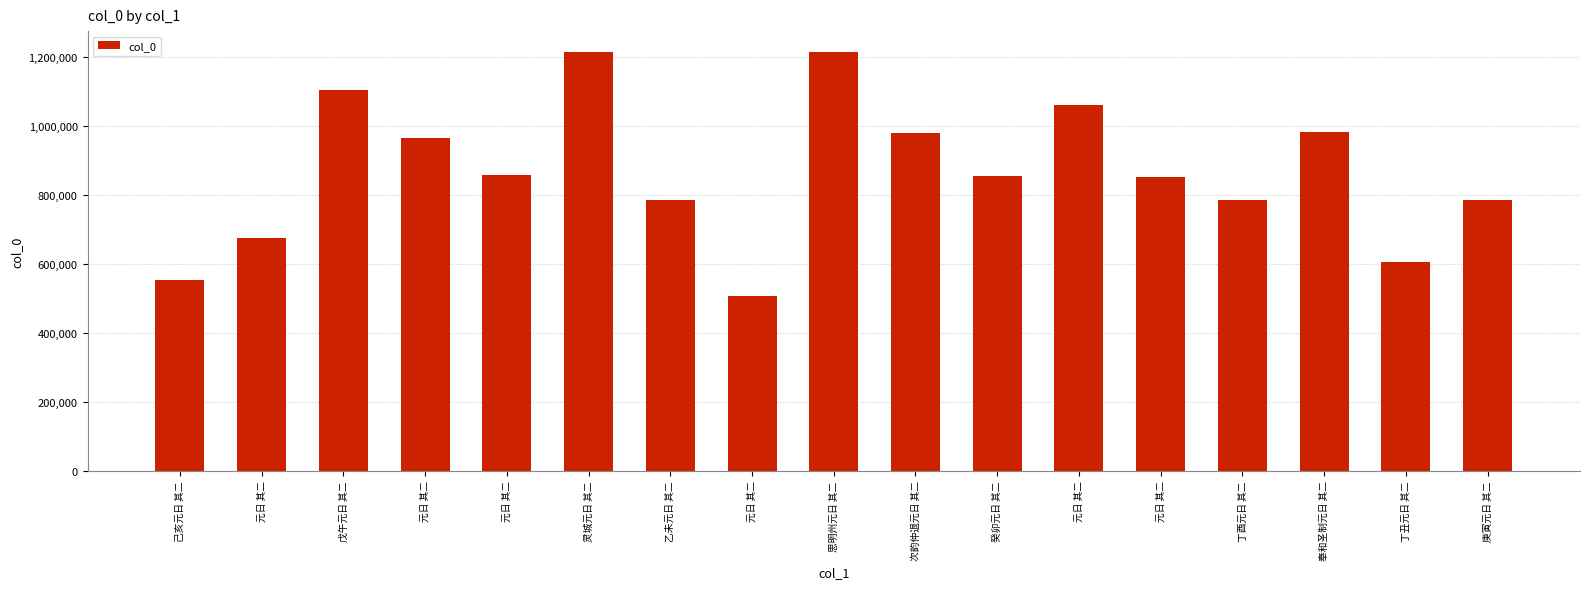

The chart shows a value of 551390 at 己亥元日 其二. True or false?

True